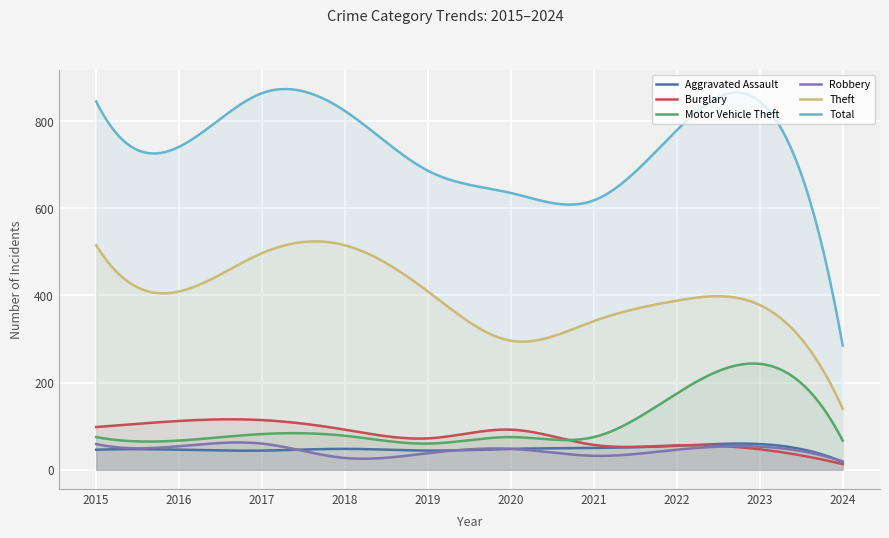

Which series has the largest total across all categories?

Total